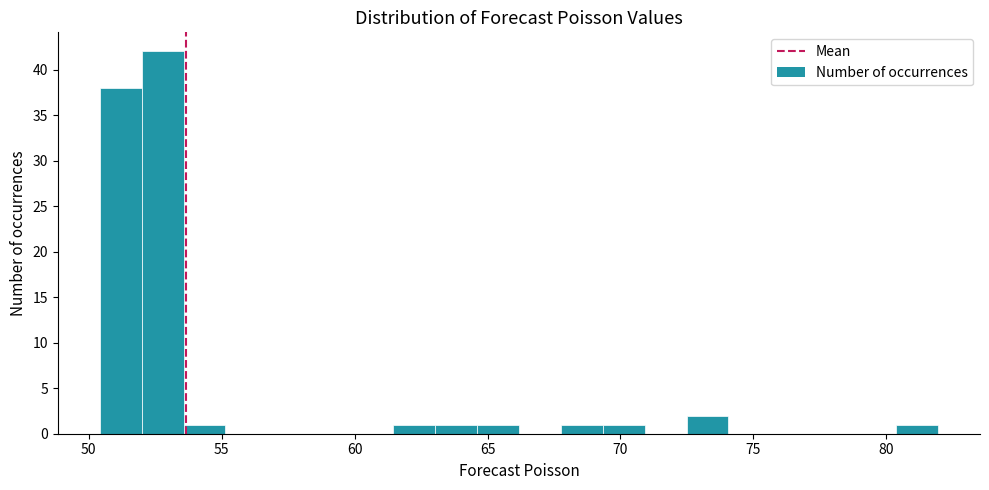

Around what value on the x-axis is the tallest bar? Give the approximate position of its centre, as read against the axis.

53.0